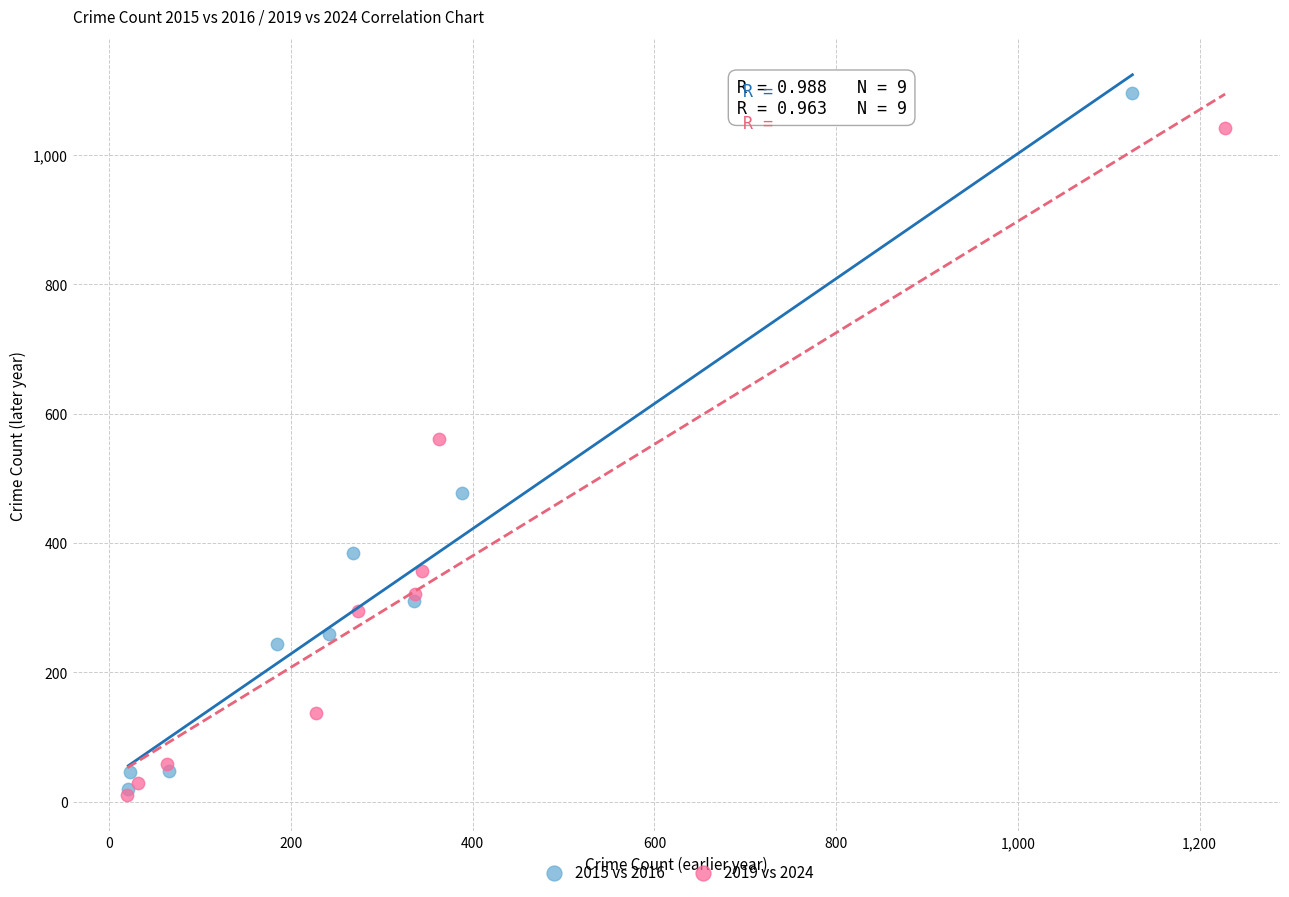

Which series reaches the maximum Y coordinate?

2015 vs 2016